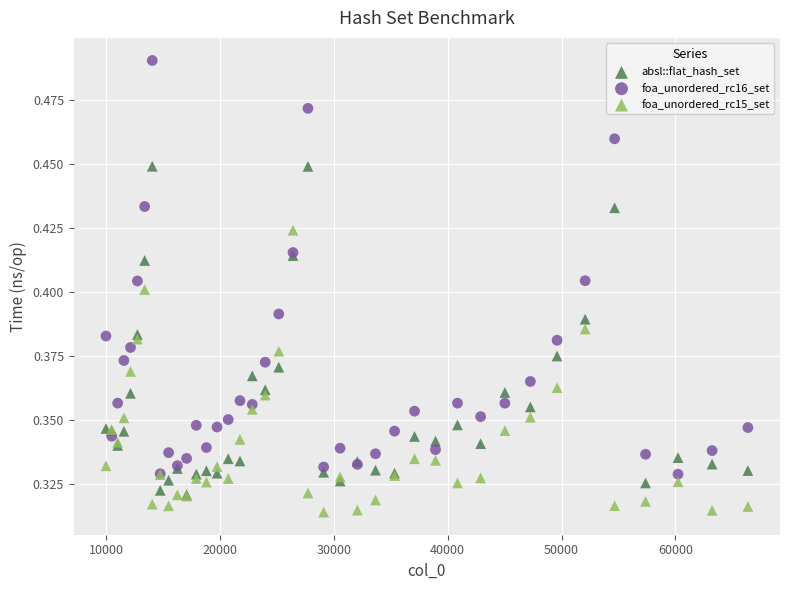

Which series reaches the minimum Y coordinate?

foa_unordered_rc15_set